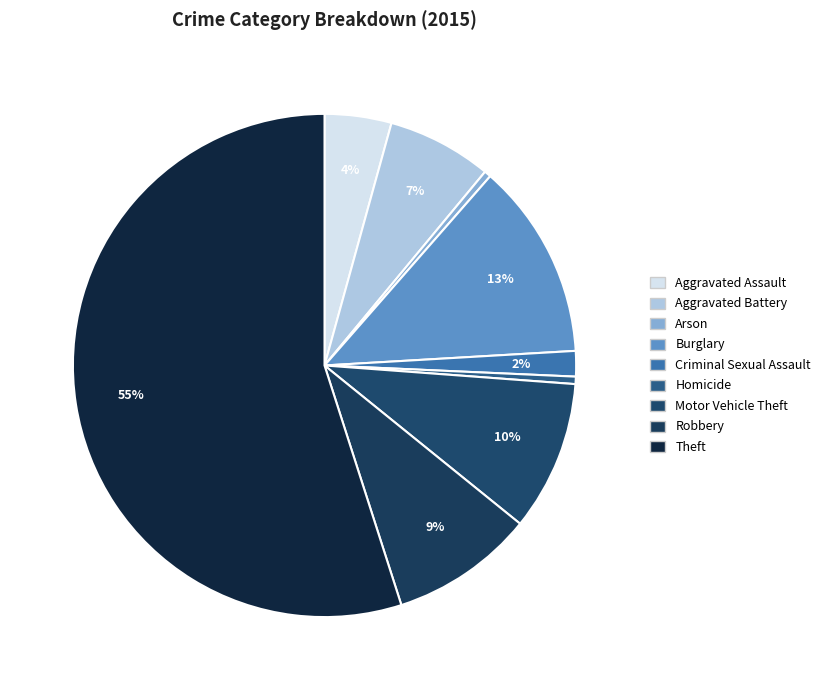

What is the smallest slice in the pie chart?

Arson